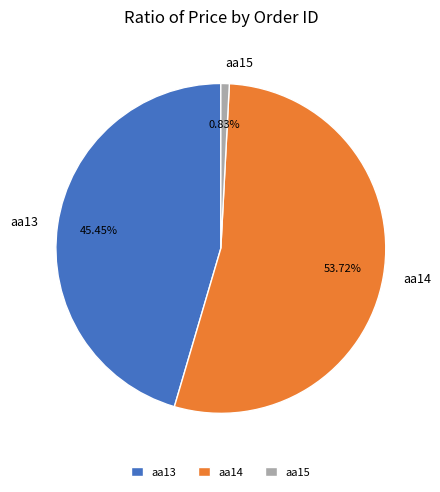

What is the majority slice?

aa14